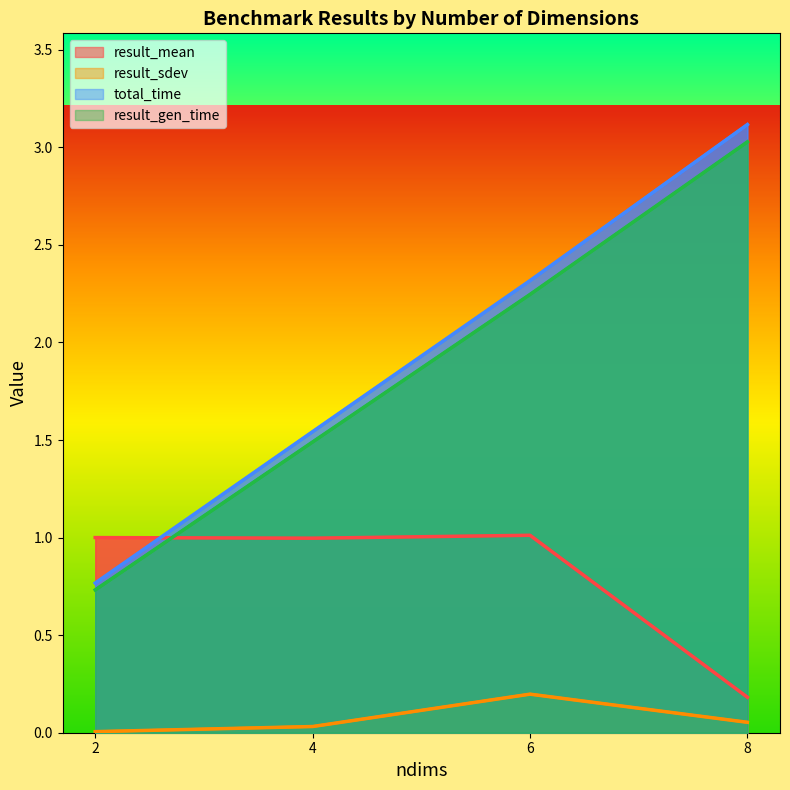

True or false: result_mean and result_sdev intersect in this chart.

False